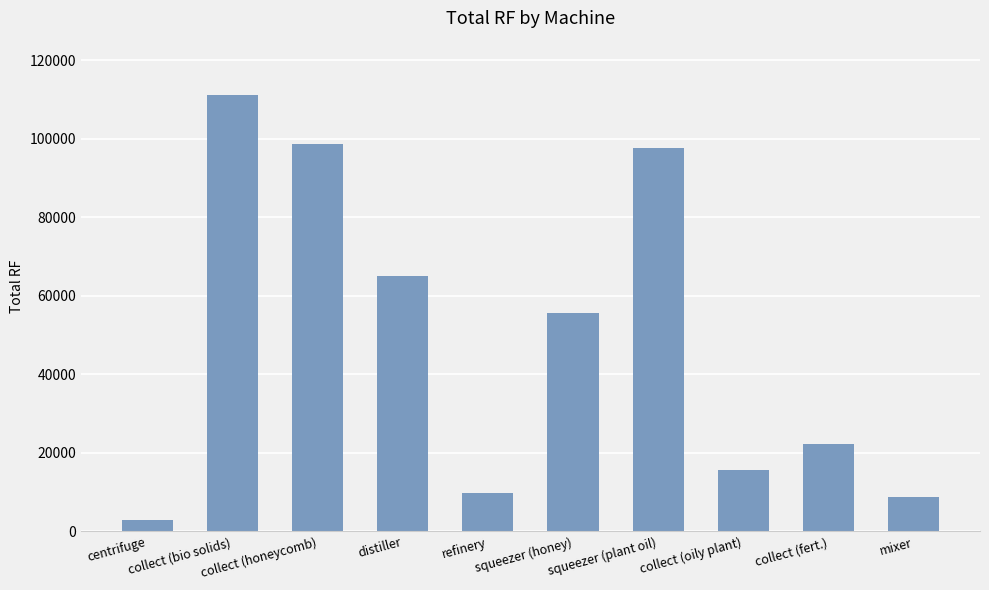

What is the maximum value shown in the chart?

111111.1